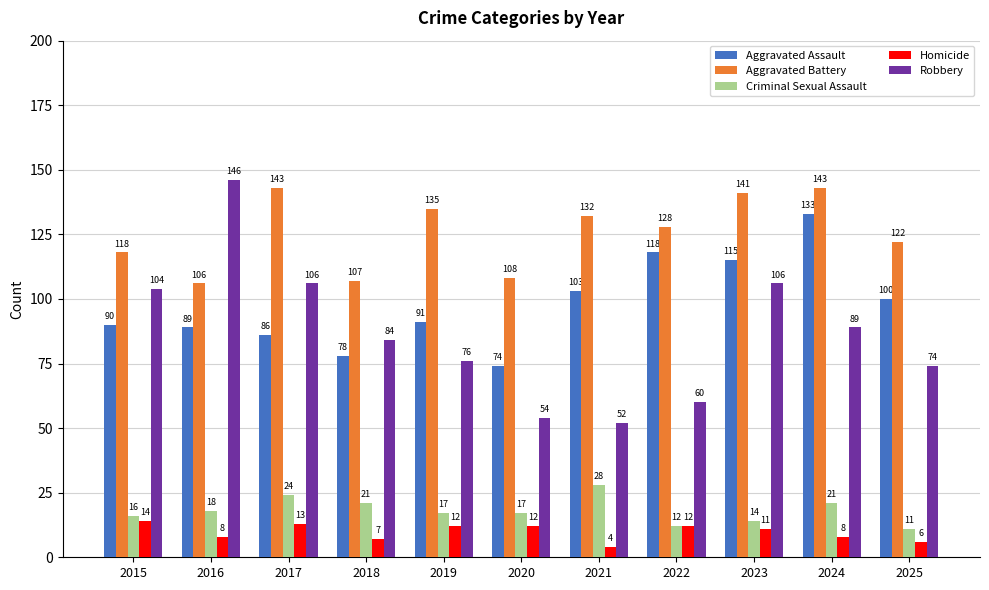

Is the value of Homicide at 2025 greater than the value of Robbery at 2019?

No